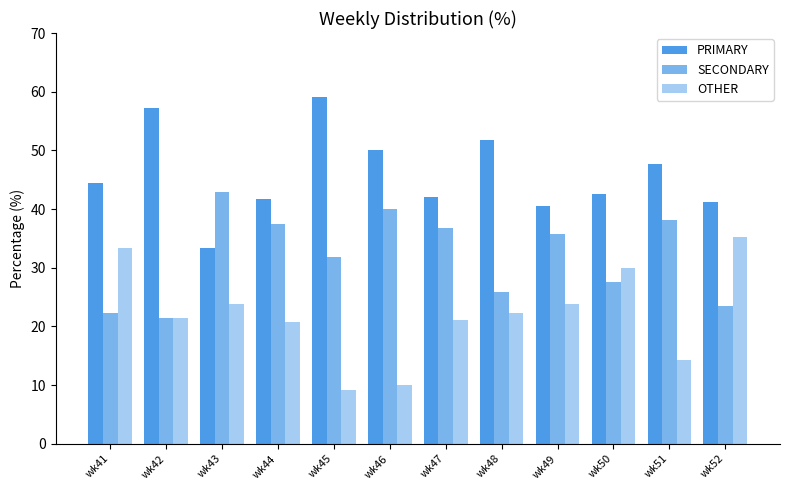

What is the value of the SECONDARY bar at the 1st from the left?

22.2